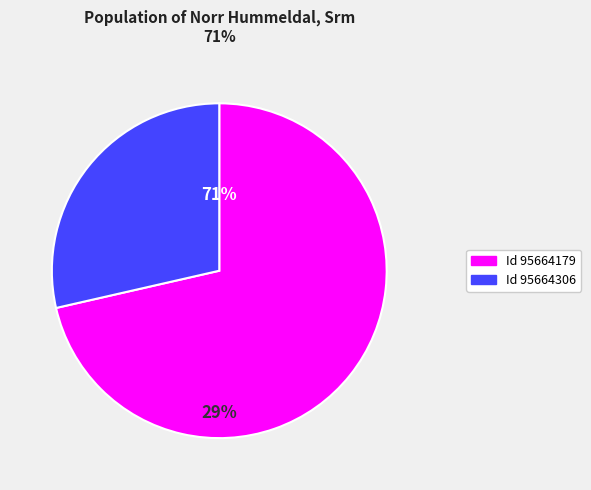

The 95664179 slice represents 66% of the pie. True or false?

False